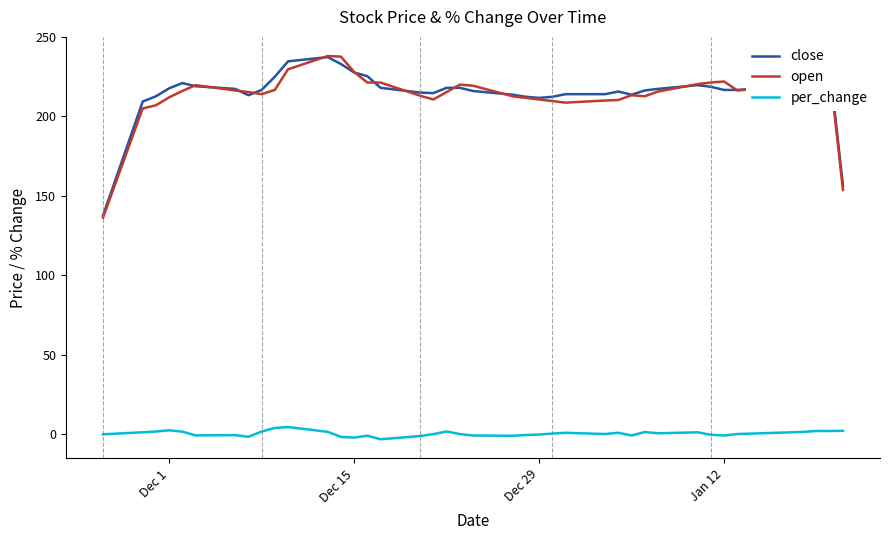

What are all the series names shown in the legend?

close, open, per_change